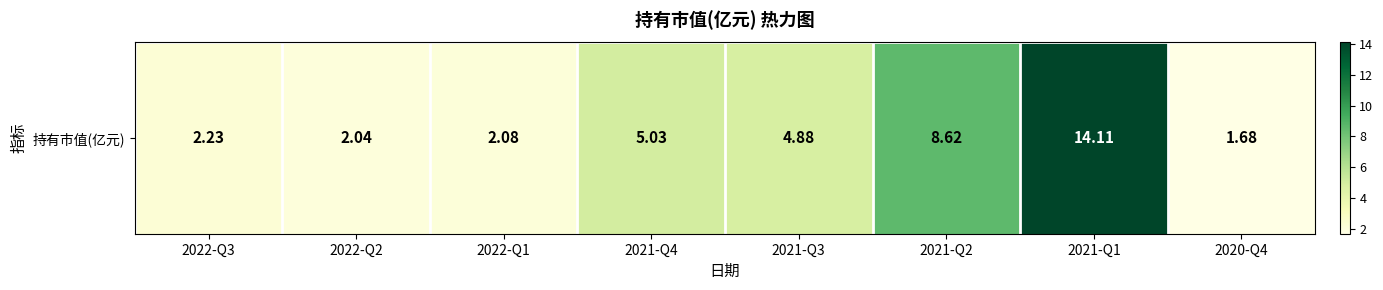

Rank the categories by value from lowest to highest.

2020-Q4, 2022-Q2, 2022-Q1, 2022-Q3, 2021-Q3, 2021-Q4, 2021-Q2, 2021-Q1